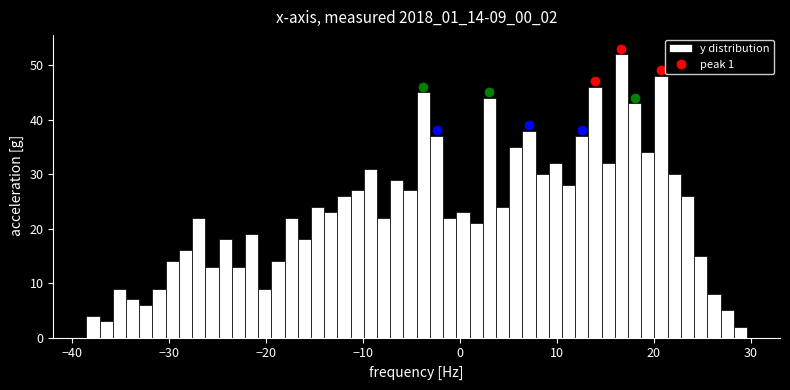

Around what value on the x-axis is the tallest bar? Give the approximate position of its centre, as read against the axis.

17